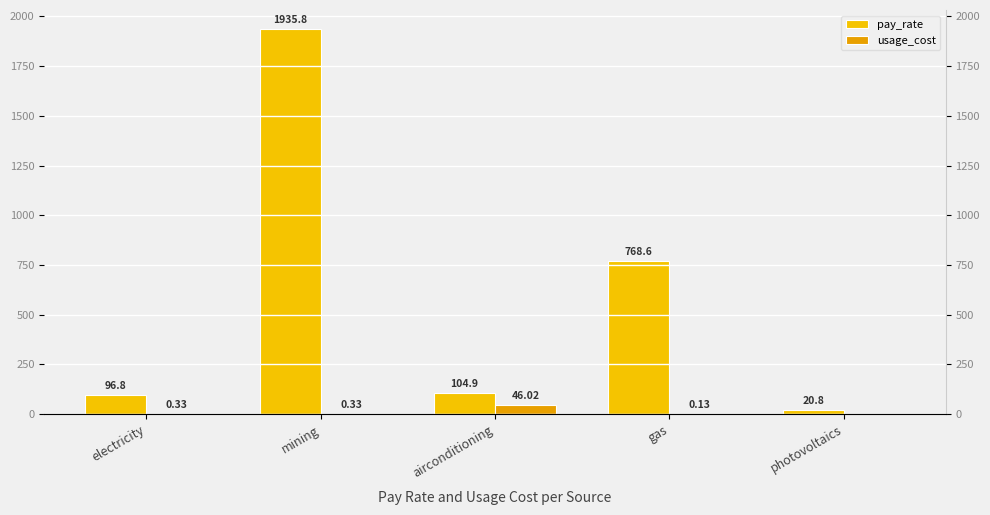

Between mining and electricity, which is larger?

mining